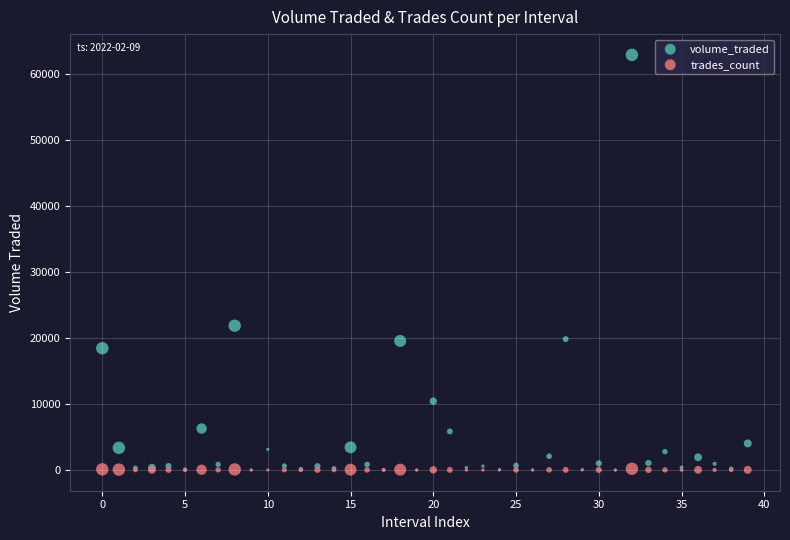

In the volume_traded series, what Y value is closest to 31434?

21856.0